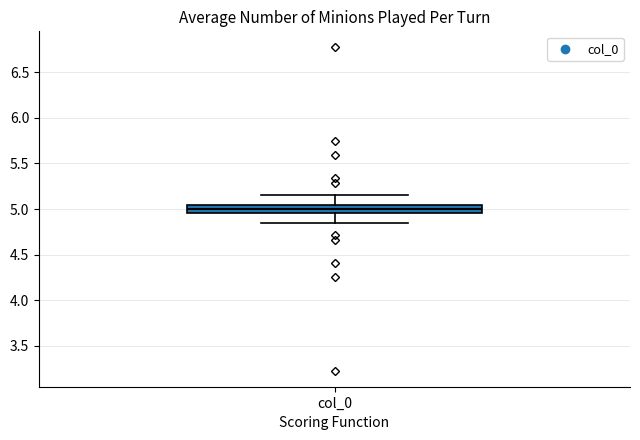

Read this box plot against the y-axis: the position of the median line, the range covered by the box, and the ends of both whiskers. The values are not printed on the chart, so give them approximately, as read against the axis.

median 5.00, box 4.95 to 5.05, whiskers 4.85 to 5.15